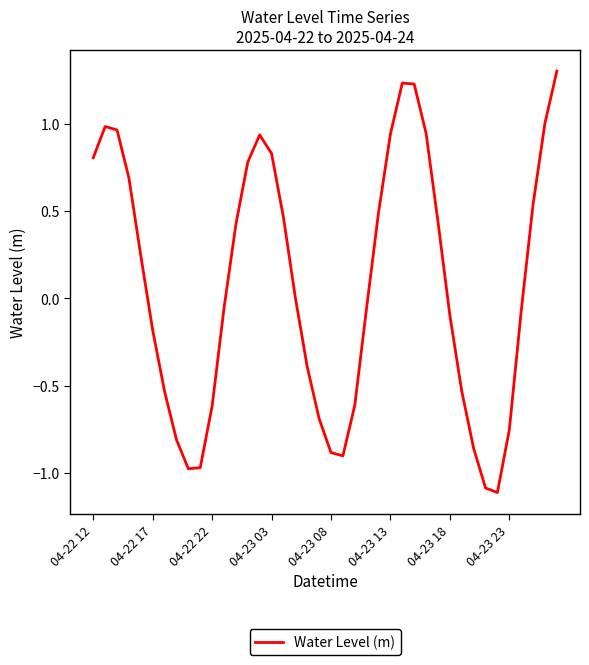

What is the difference between the maximum and minimum values?

2.4